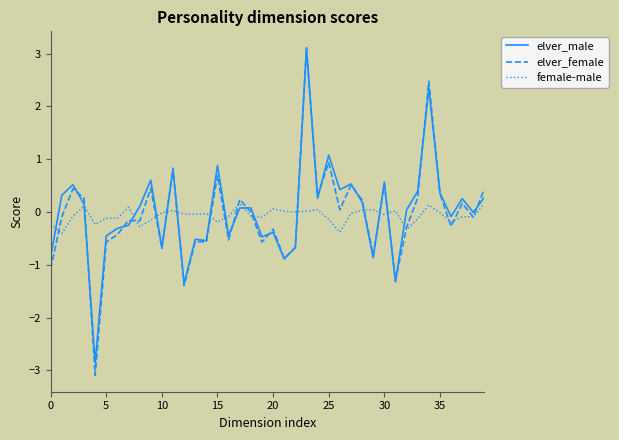

Which series has the largest total across all categories?

elver_male